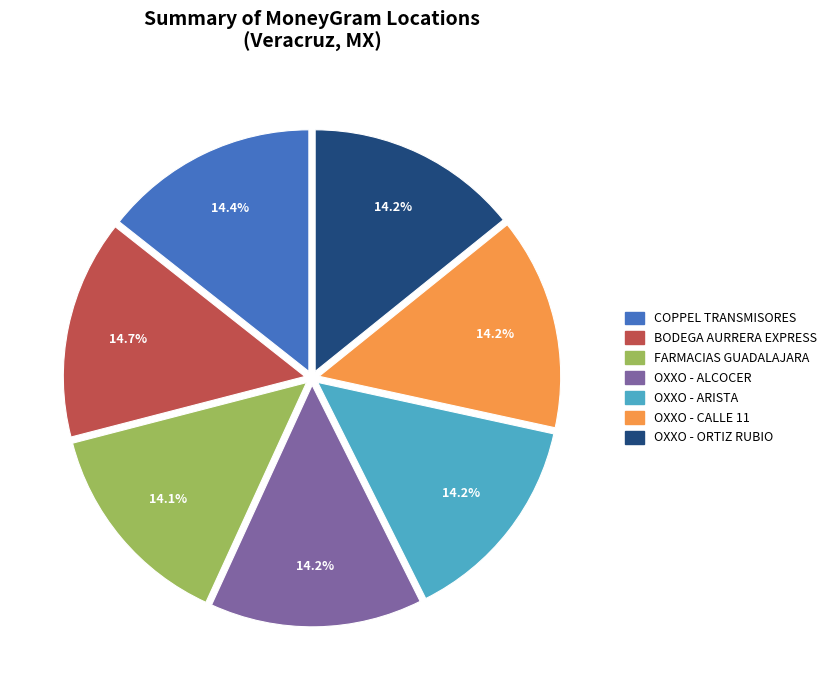

How many slices are in this pie chart?

7